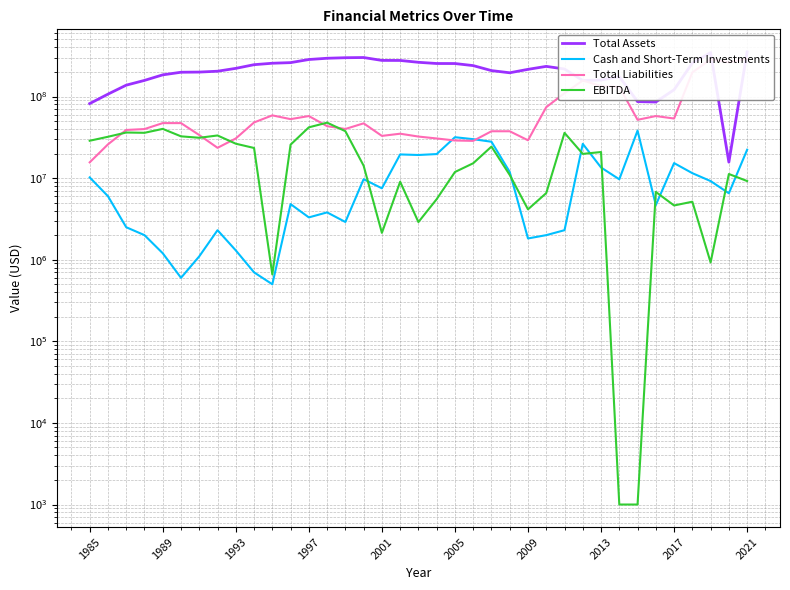

Read the Total Liabilities value at 29, to the nearest 10.

131284000